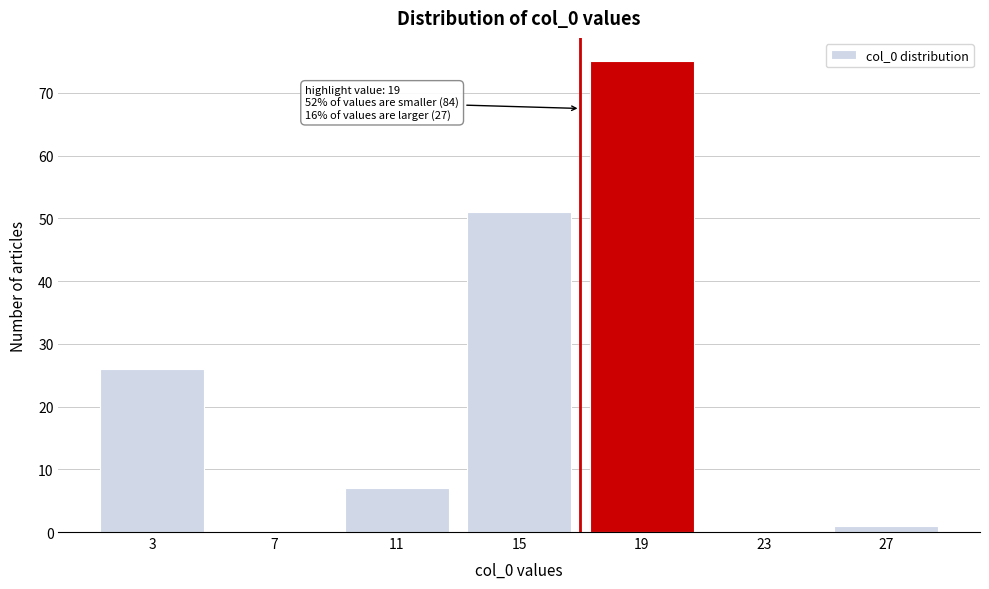

Reading left to right, extract all data points from this chart.

3=26	7=0	11=7	15=51	19=75	23=0	27=1